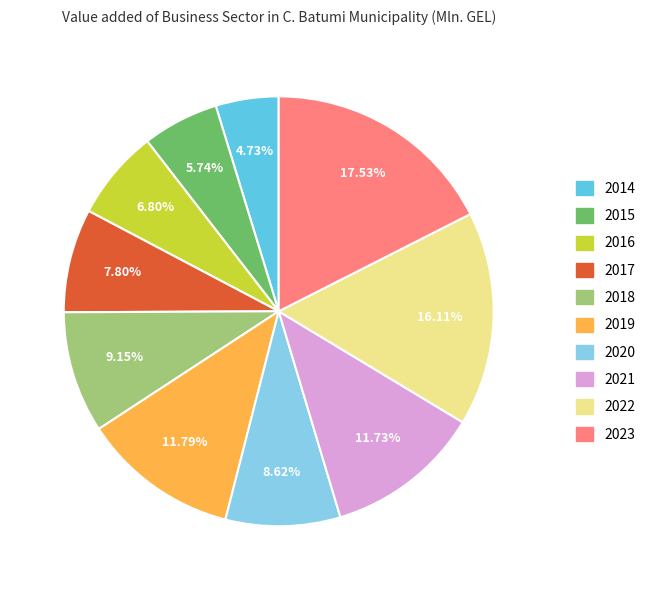

True or false: 2019 accounts for 12% of the total.

True